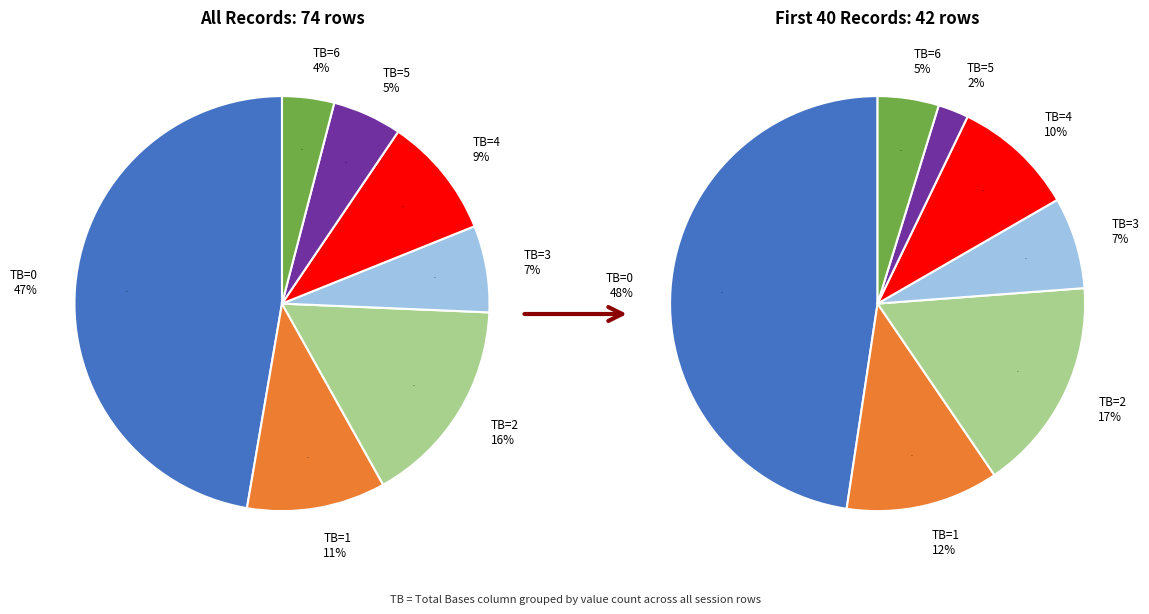

What is the total percentage of TB=2 and TB=5?

21.6%